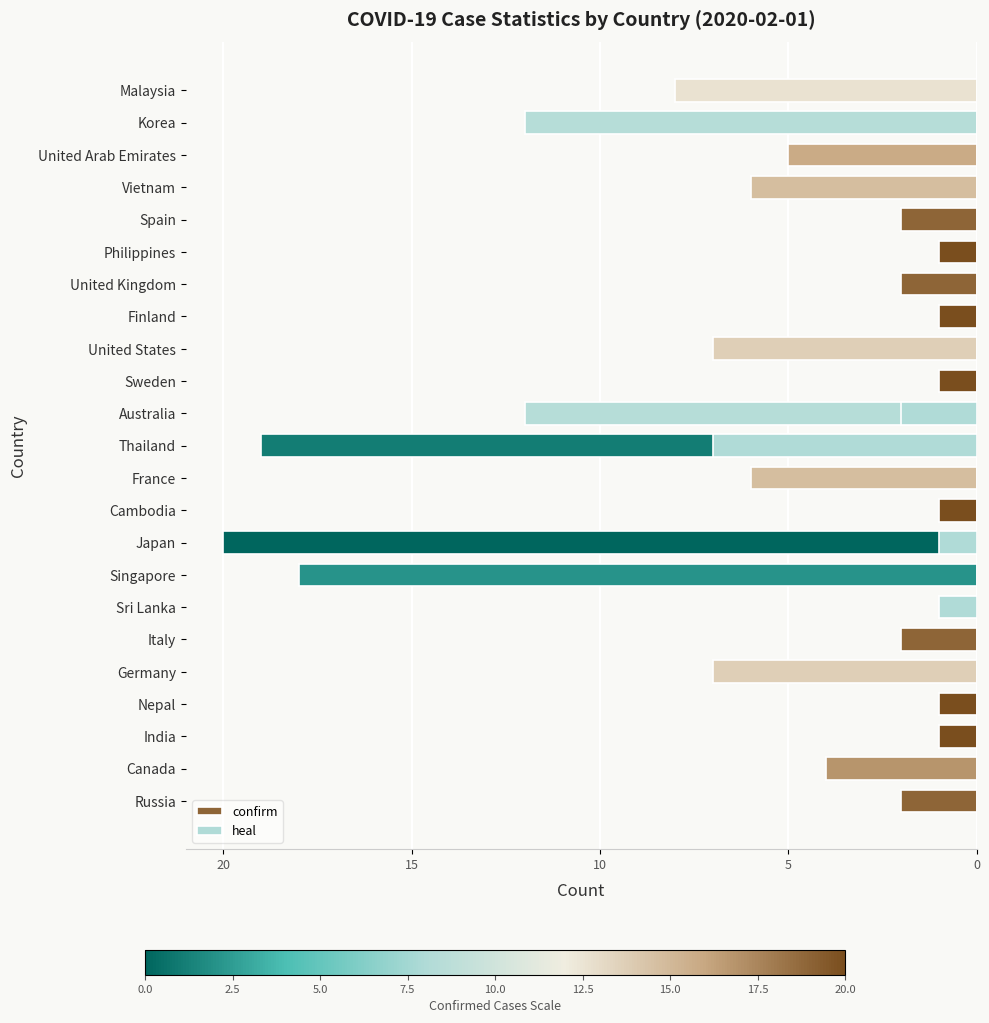

What are all the series names shown in the legend?

confirm, heal